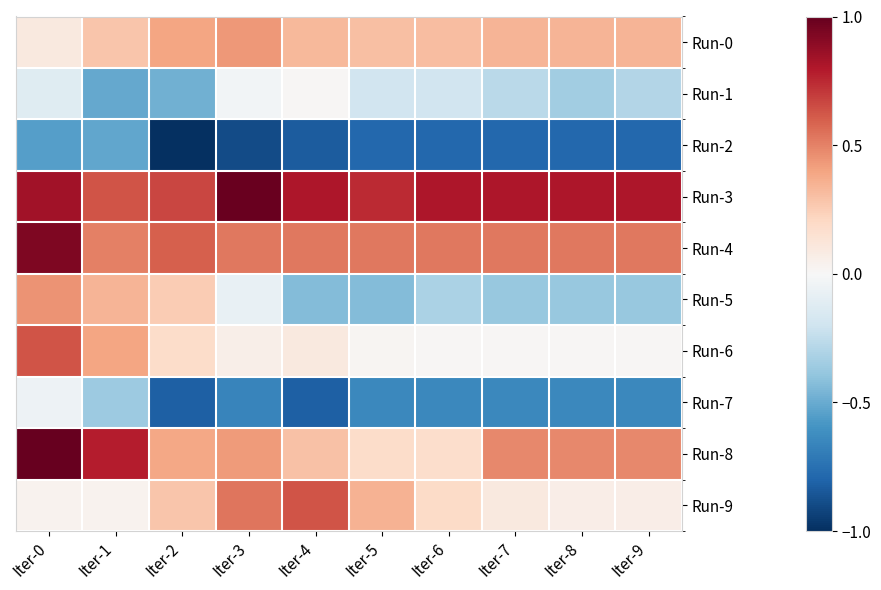

Which has a higher value, Iter-6 or Iter-0?

Iter-6